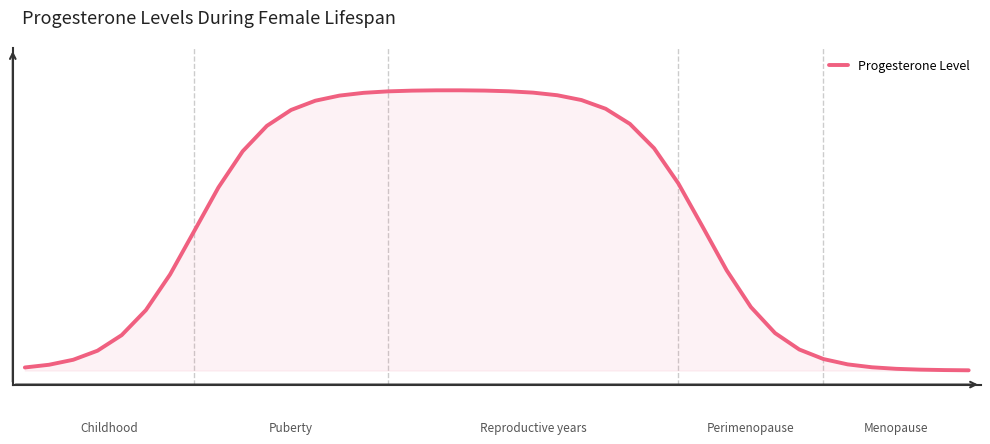

How many interior local peaks (higher than both neighbors) does the data have?

1